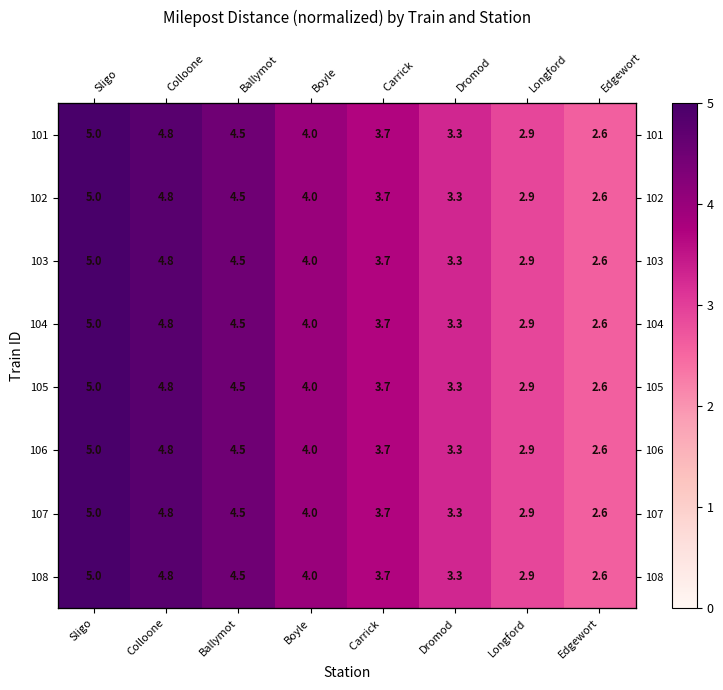

How many values in the 107 series are below 4?

4